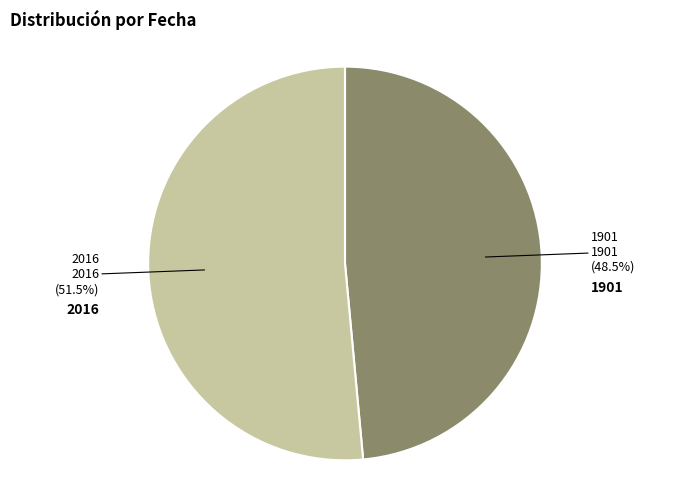

Is there a majority slice in this chart?

Yes